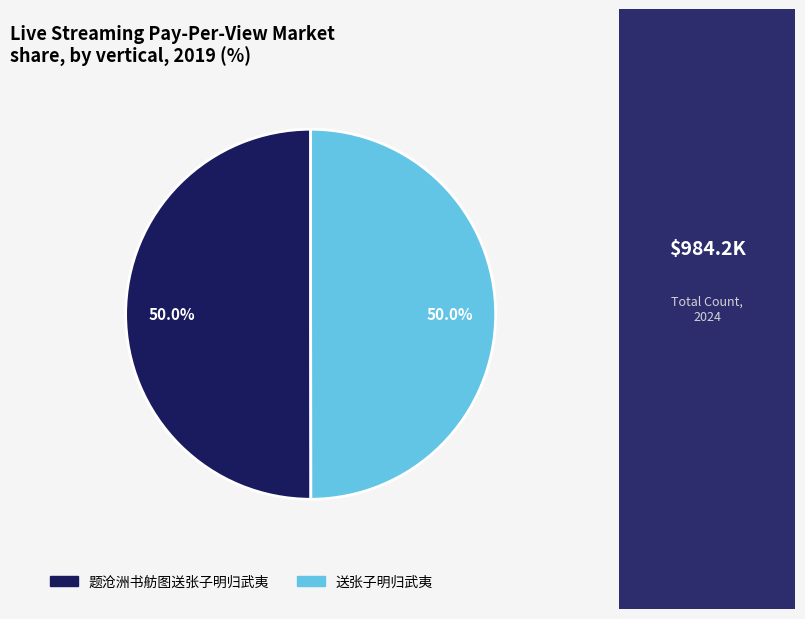

How much of the chart is everything except 送张子明归武夷?

50.0%